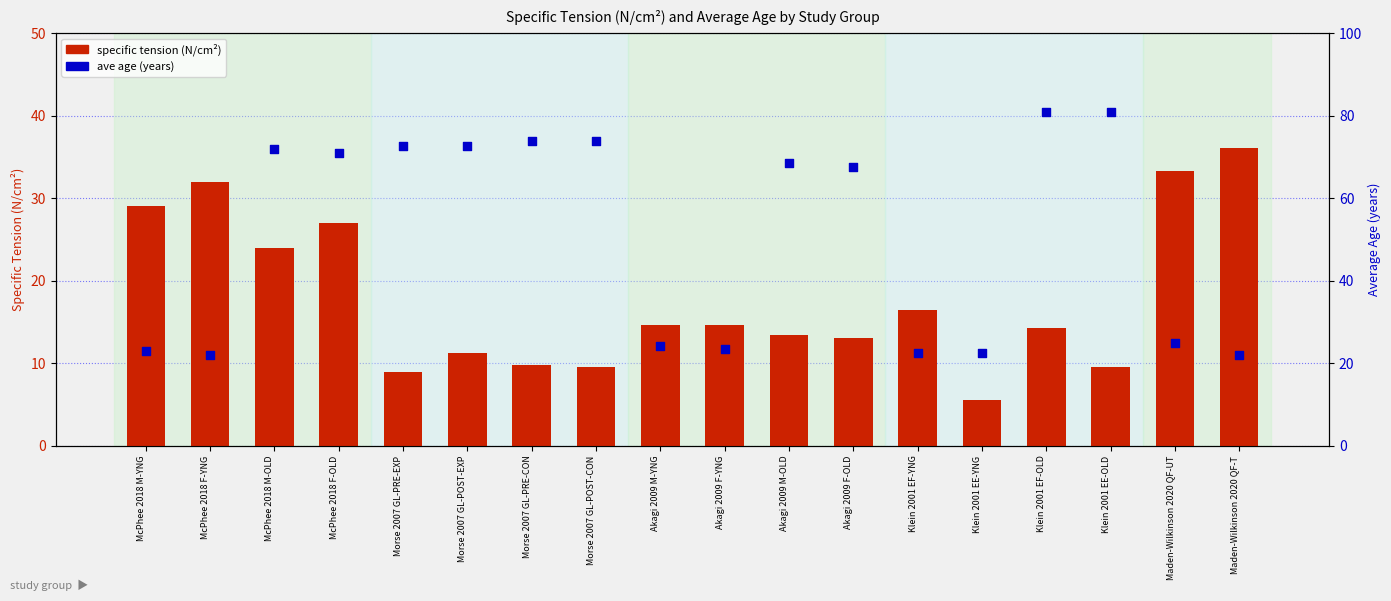

Which series has the widest spread of Y values?

ave age (years)